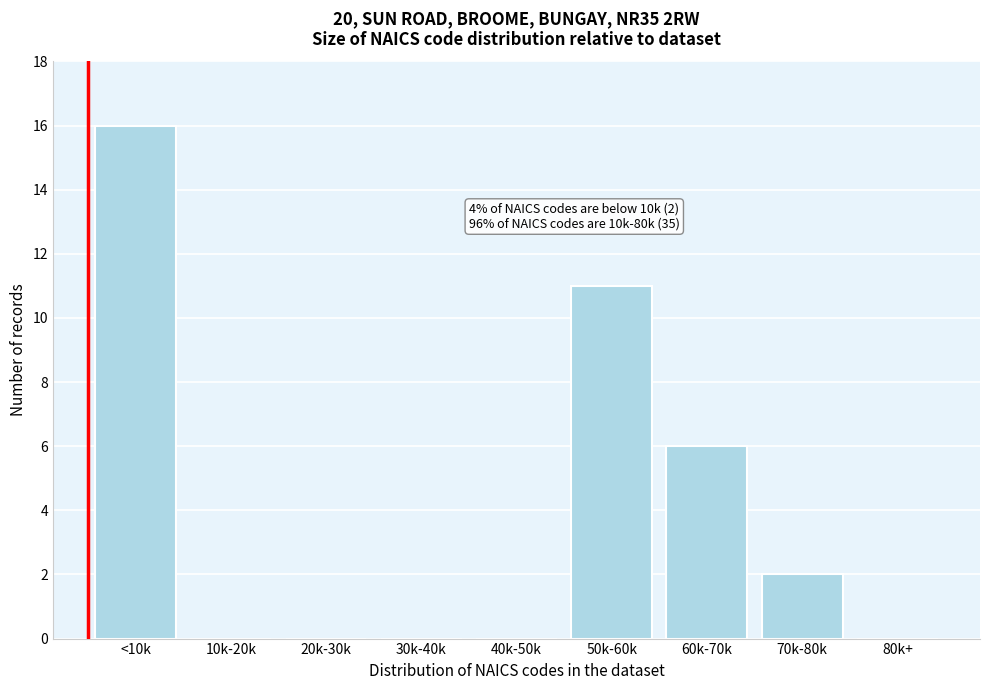

Reading left to right, transcribe all the data shown in this chart.

<10k=16	10k-20k=0	20k-30k=0	30k-40k=0	40k-50k=0	50k-60k=11	60k-70k=6	70k-80k=2	80k+=0